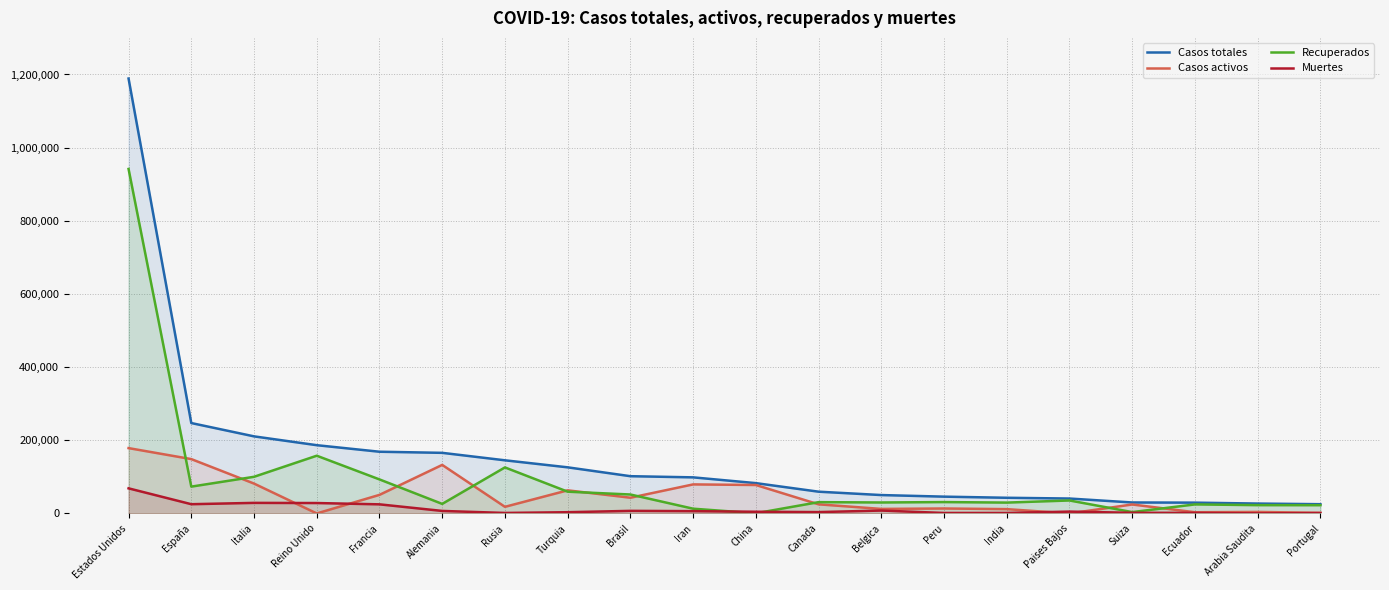

What is the minimum value for Recuperados?

481